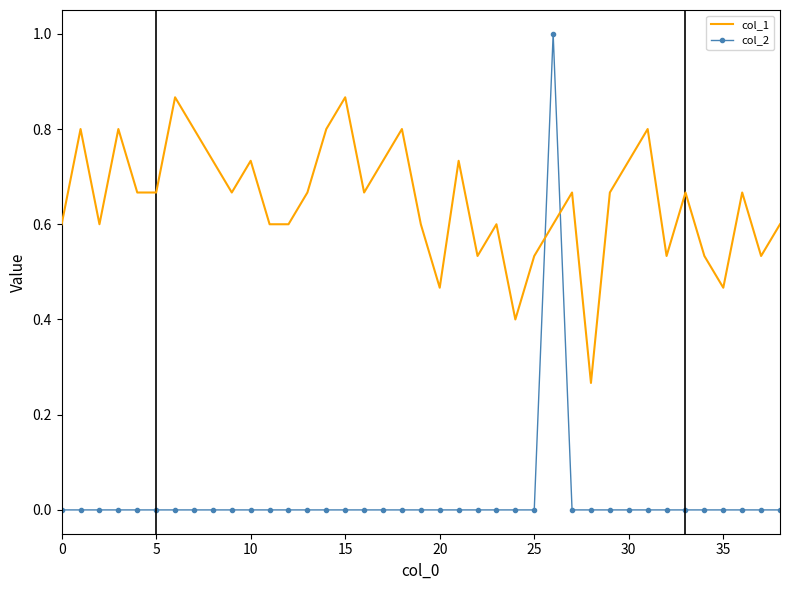

Rank the series by their maximum value, from lowest to highest.

col_1, col_2